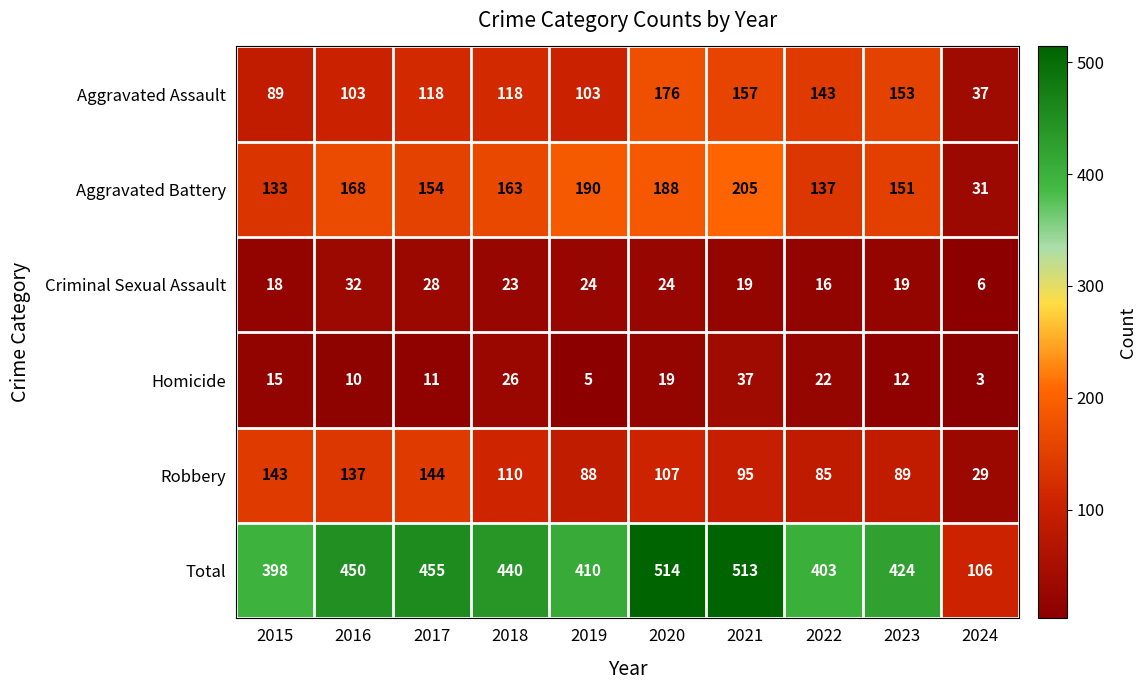

List the labels in order of Robbery value, smallest first.

2024, 2022, 2019, 2023, 2021, 2020, 2018, 2016, 2015, 2017